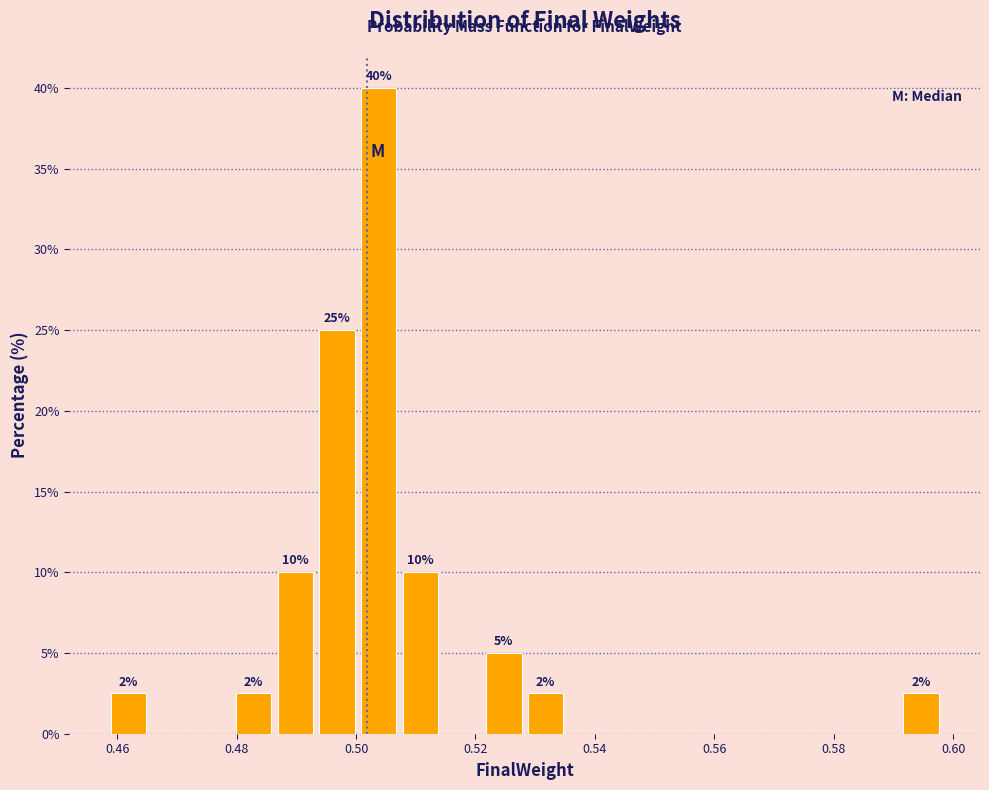

Read against the x-axis, roughly where is the centre of the tallest bar?

0.504